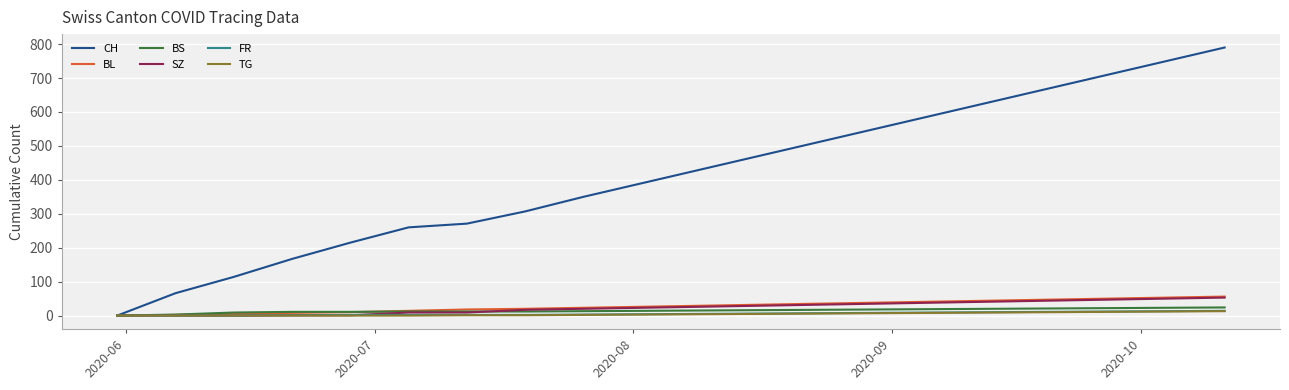

Which series has the largest total across all categories?

CH